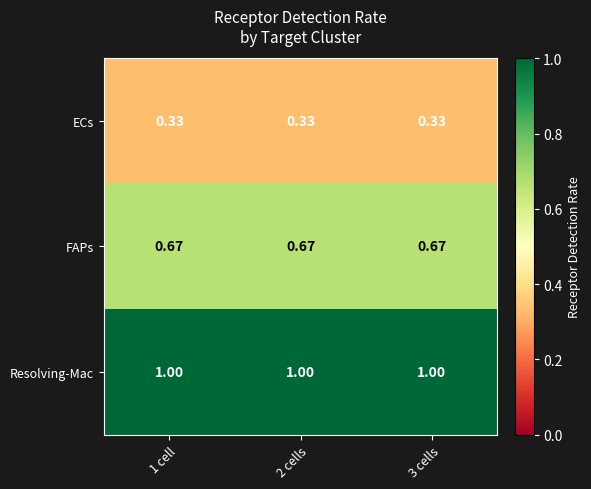

Which series has the largest total across all categories?

Resolving-Mac